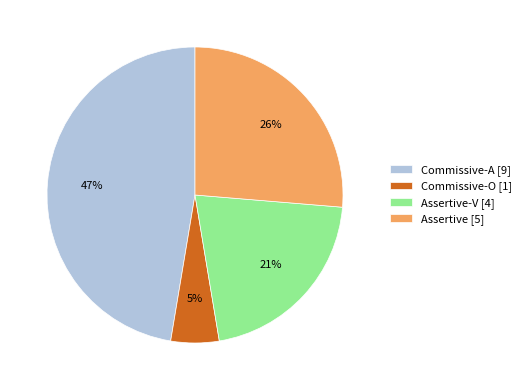

Combined, do Assertive-V [4] and Assertive [5] account for over 50%?

No